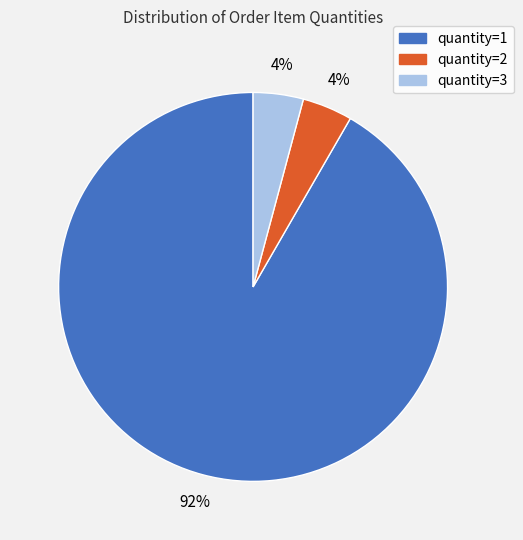

How many slices are in this pie chart?

3